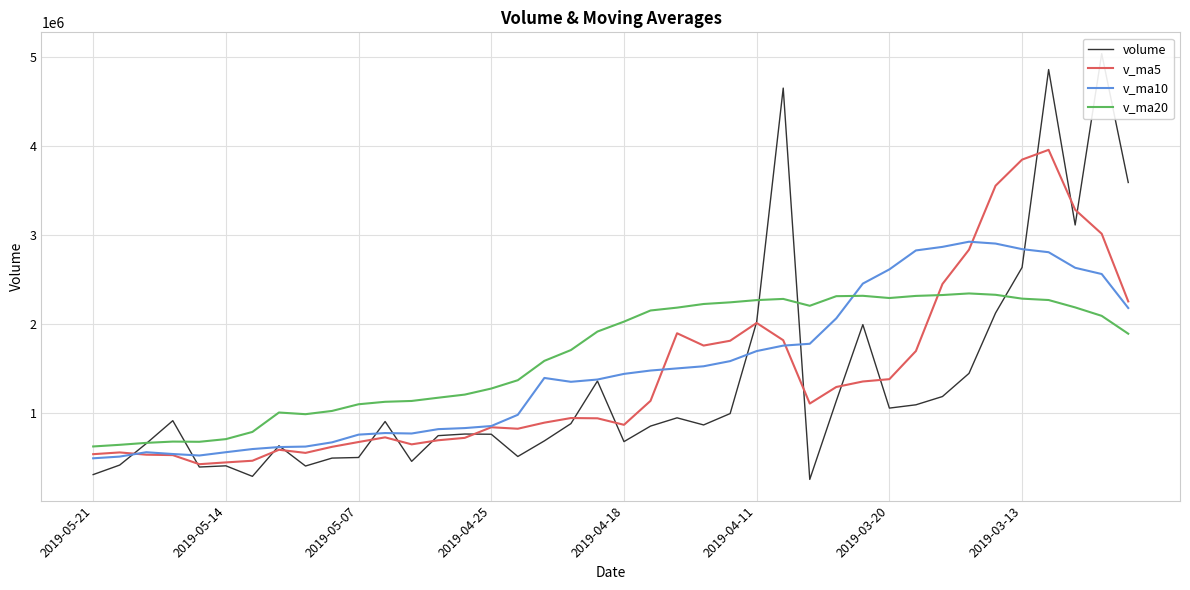

After their last crossing, which series has the higher values: volume or v_ma20?

volume